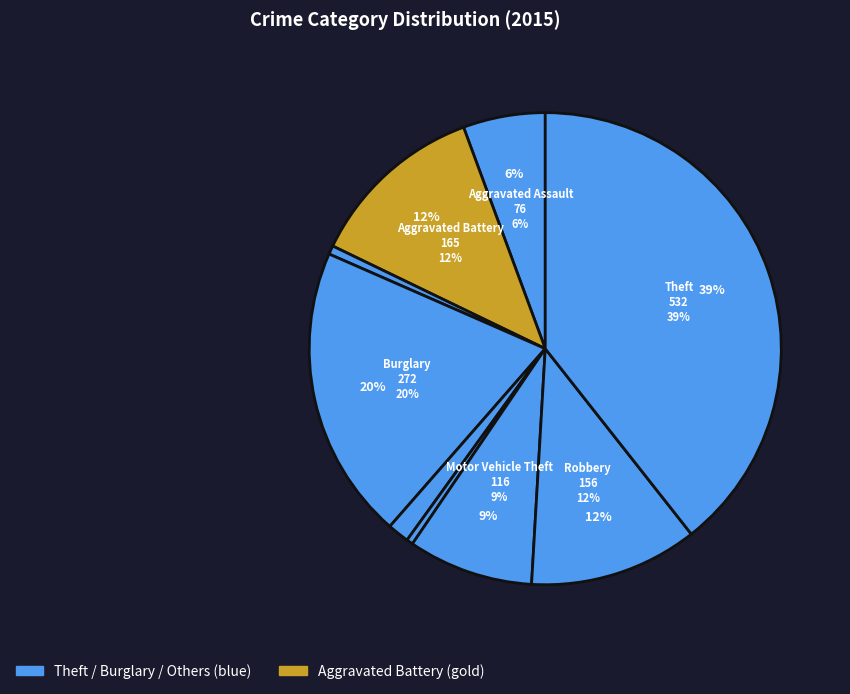

What is the change in value from Aggravated Assault to Motor Vehicle Theft?

+40